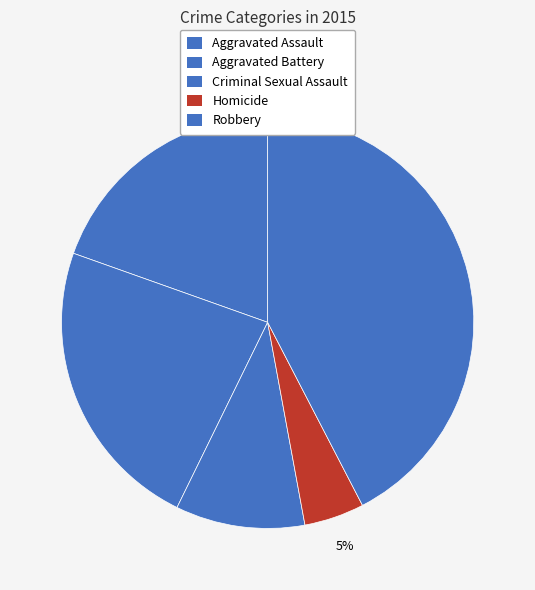

How many slices are in this pie chart?

5